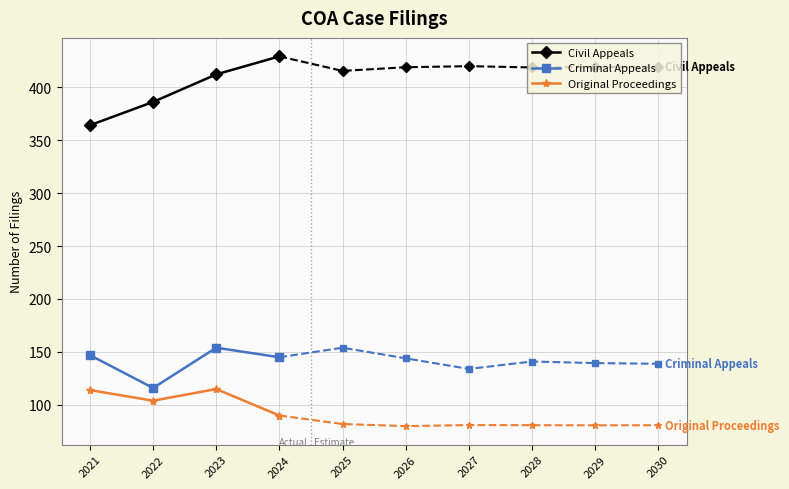

What is the maximum value for Criminal Appeals?

154